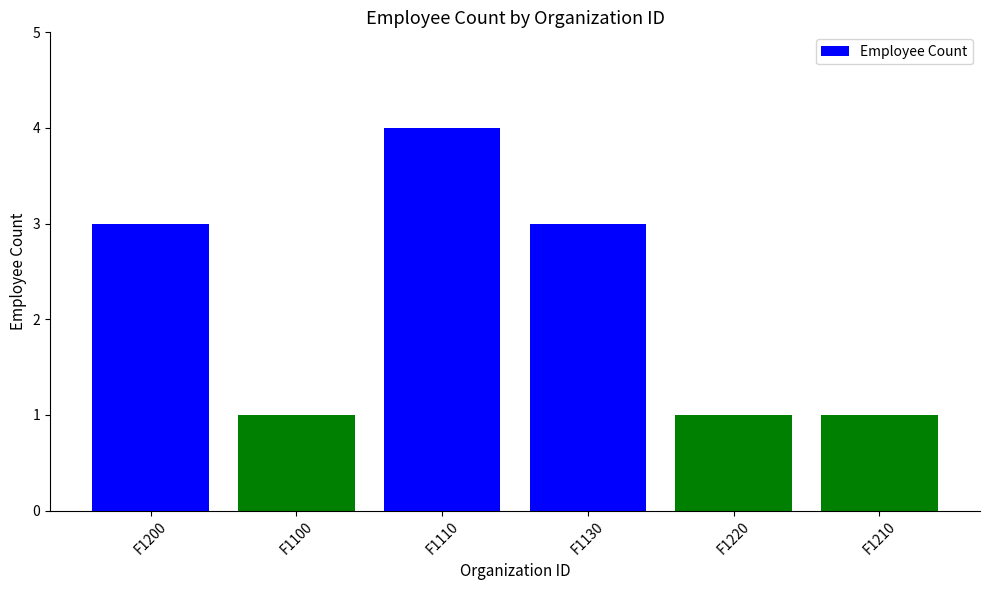

Does the chart contain stacked bars?

No